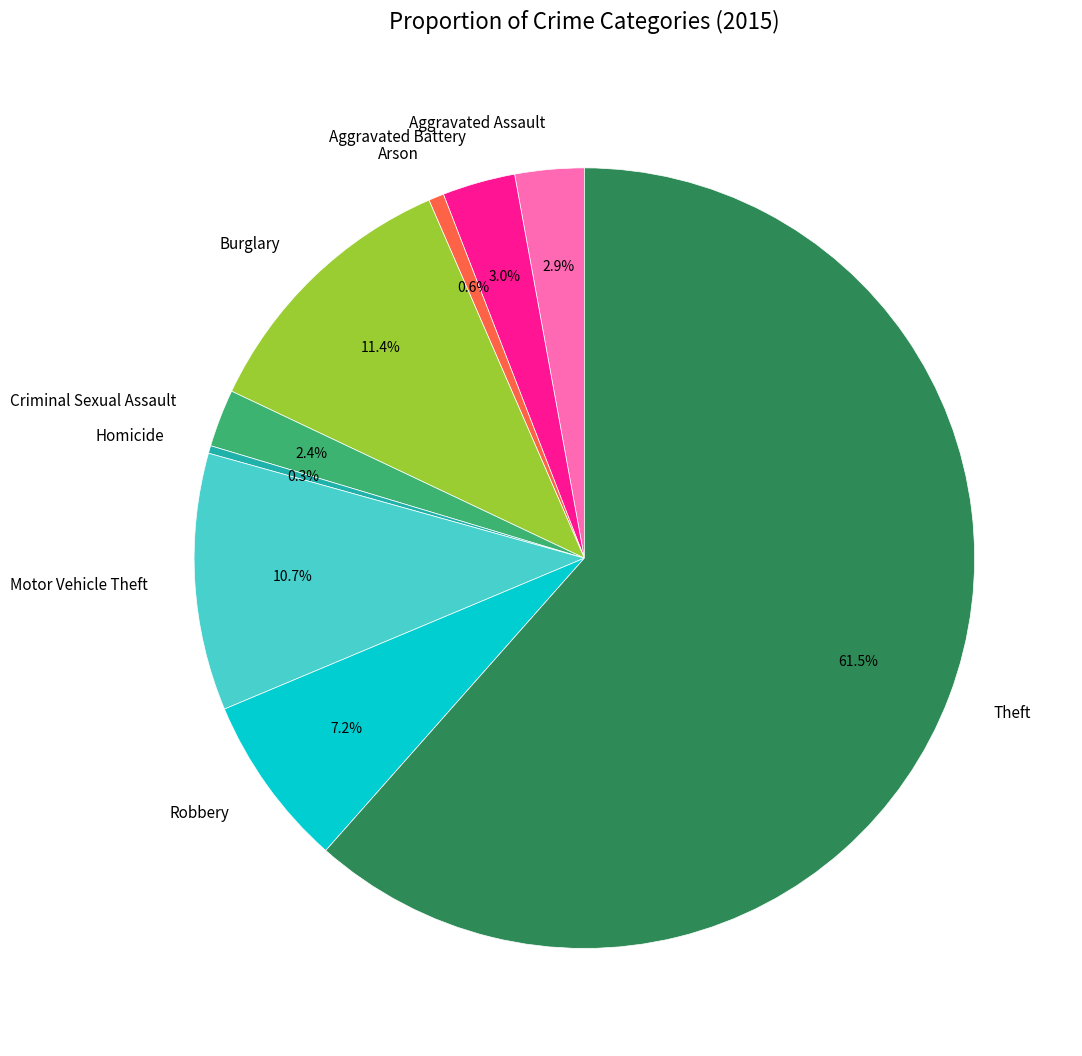

Does any single category account for the majority?

Yes